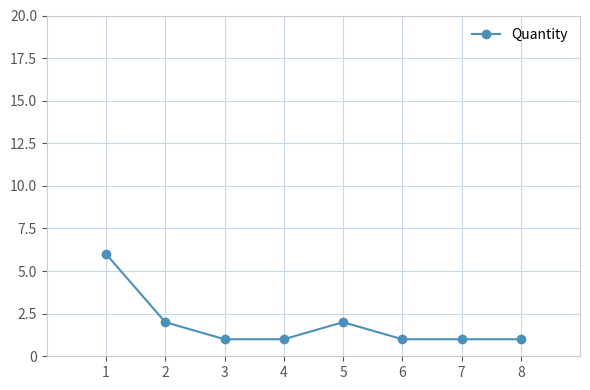

Does the chart have visible grid lines?

Yes